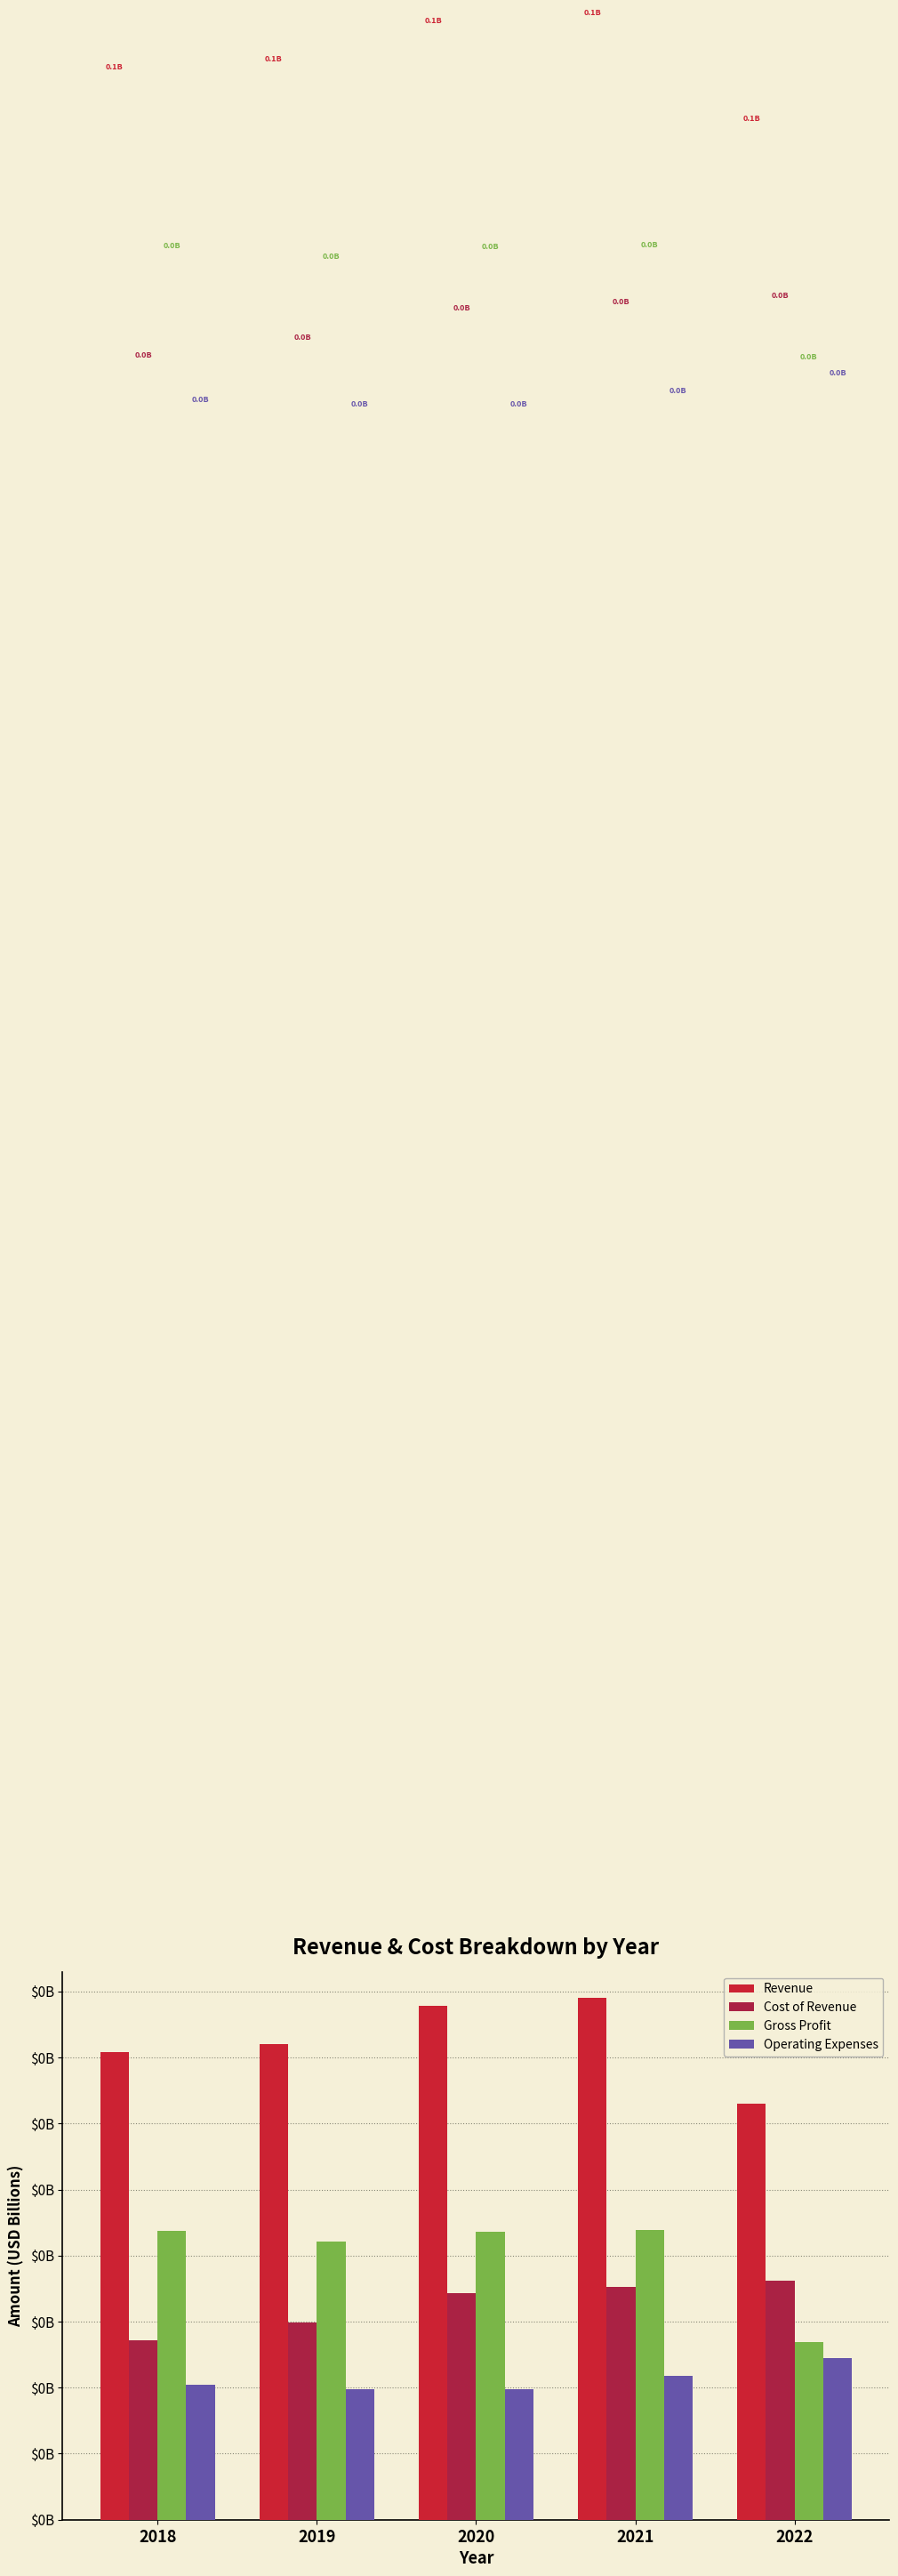

Rank the series by their maximum value, from highest to lowest.

Revenue, Gross Profit, Cost of Revenue, Operating Expenses